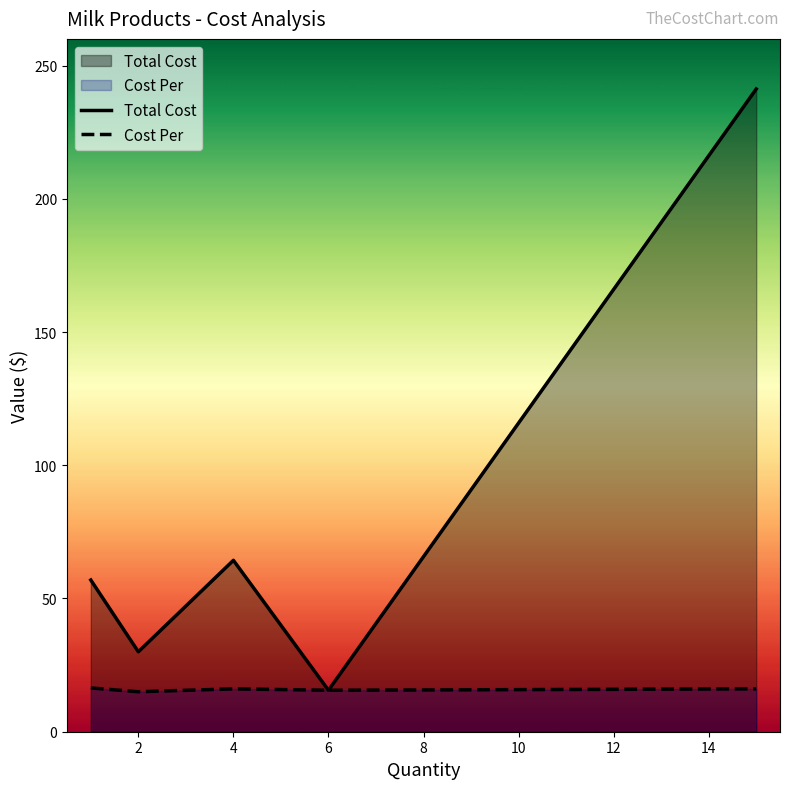

In Cost Per, how many points are lower than both neighbors (excluding endpoints)?

2